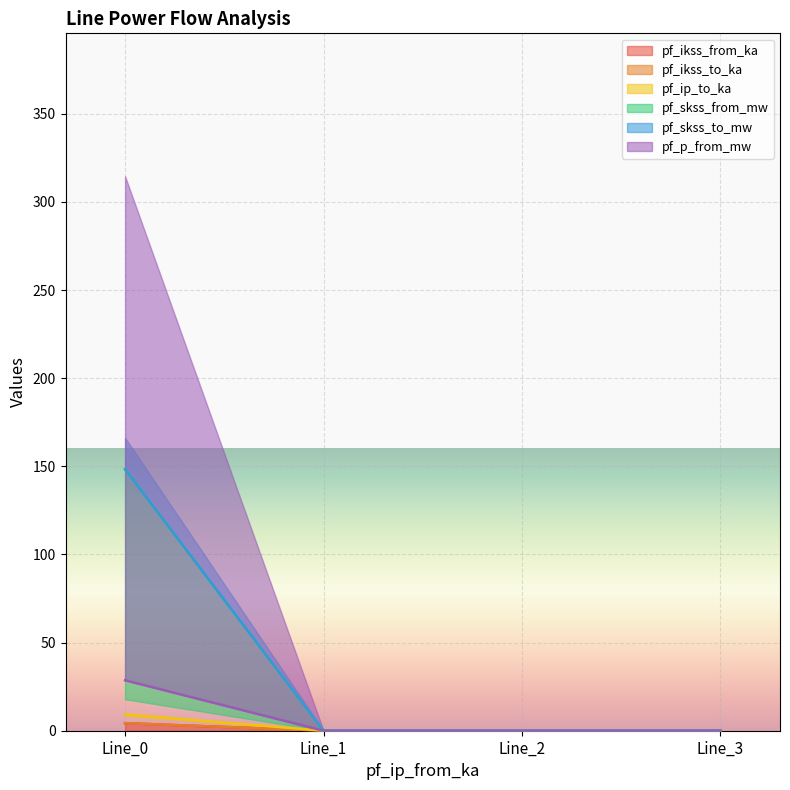

Which series has the largest range (max minus min)?

pf_ikss_from_ka